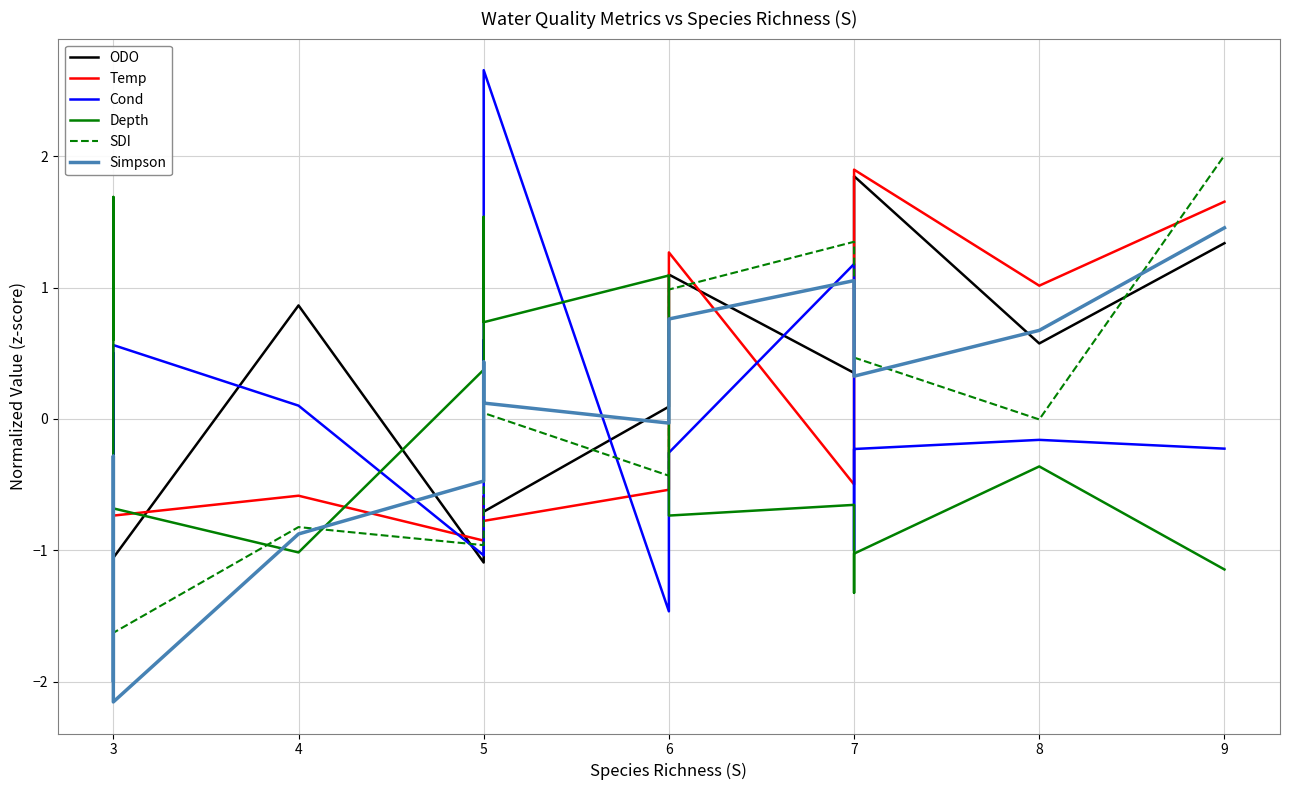

How many data points in Simpson are above 0?

9